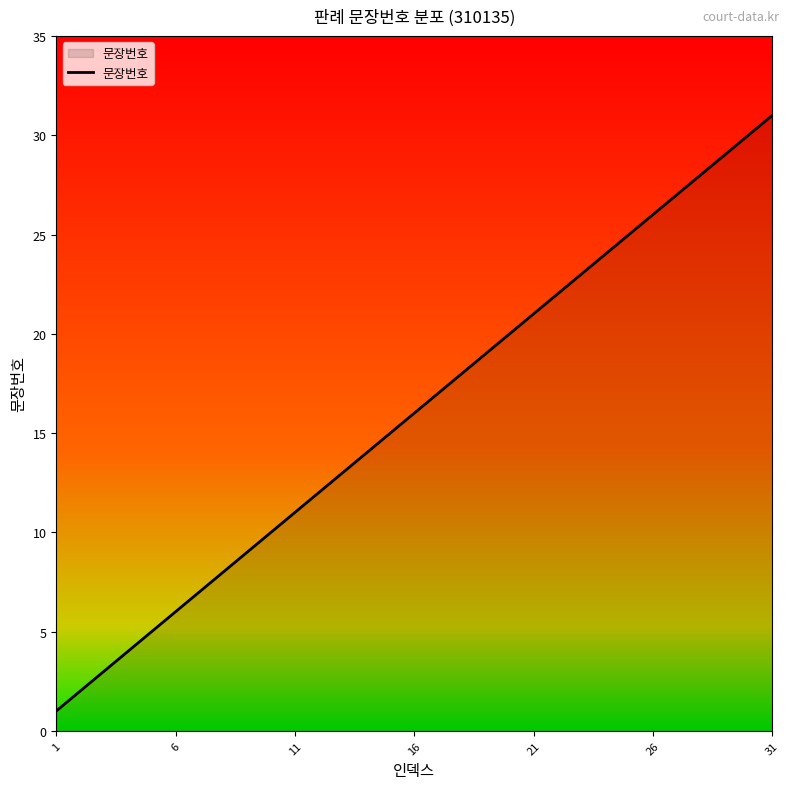

What is the maximum value shown in the chart?

31